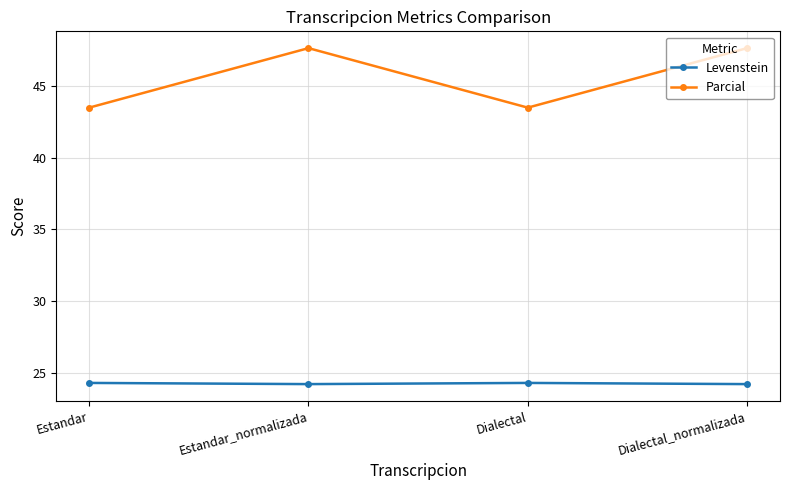

In Levenstein, how many points are lower than both neighbors (excluding endpoints)?

1